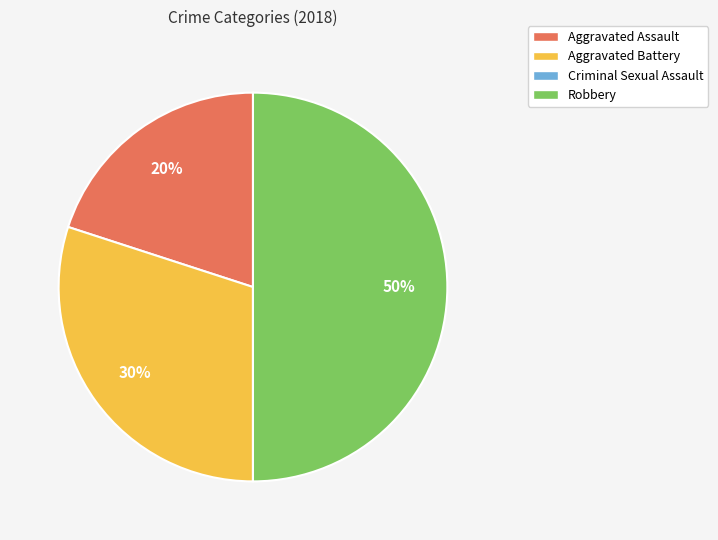

True or false: Robbery accounts for 50% of the total.

True